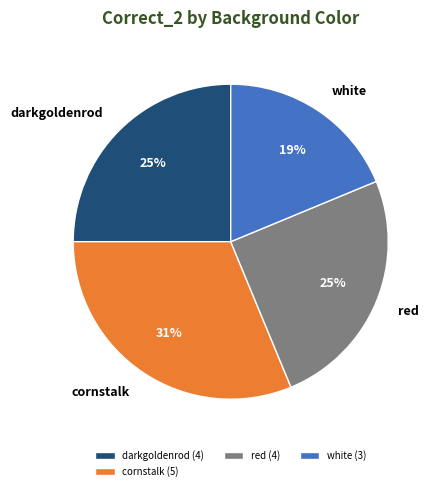

Does red account for over 50% of the chart?

No